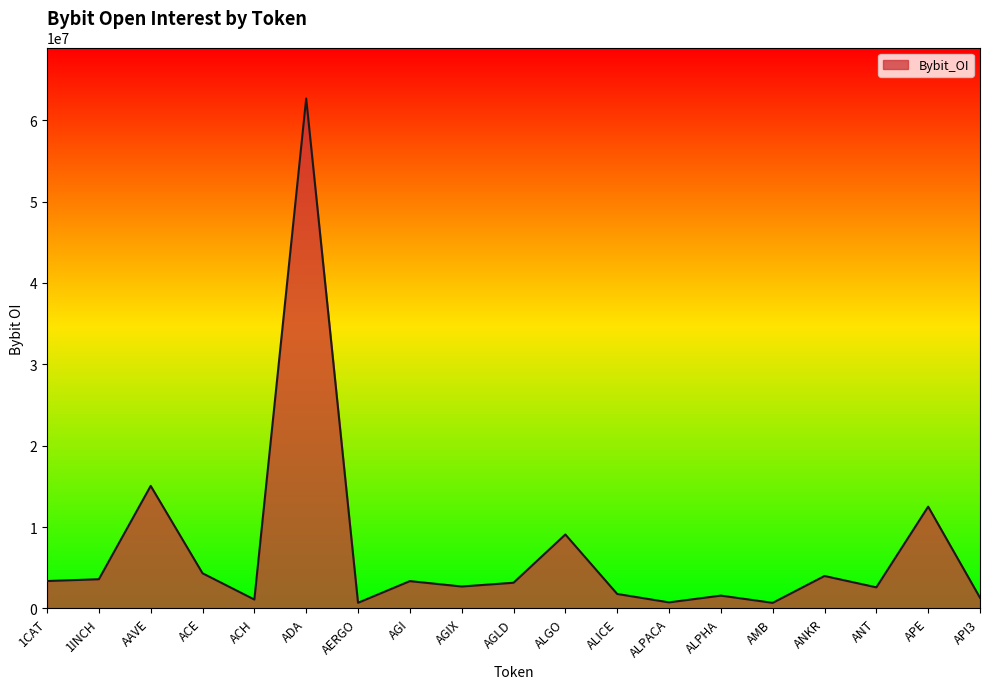

The value at APE is 12501385. True or false?

True